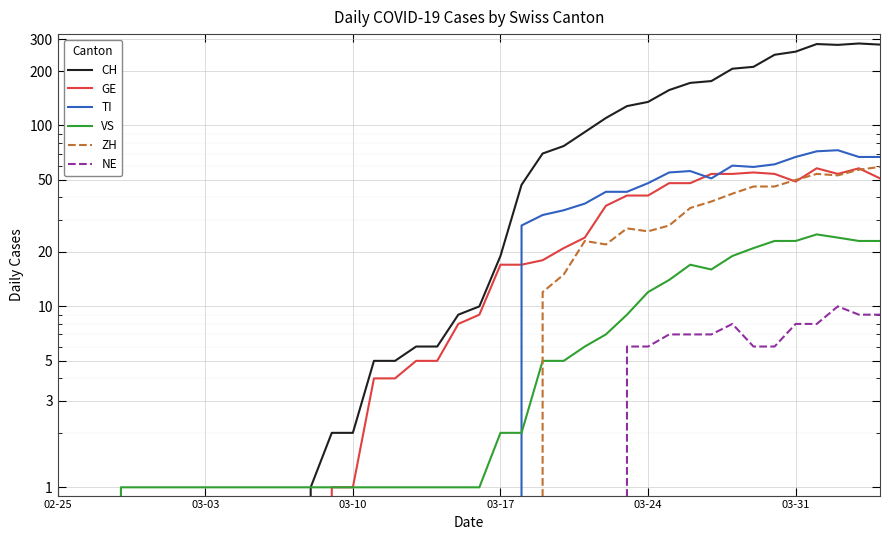

At how many categories does at least one series exceed 1?

27